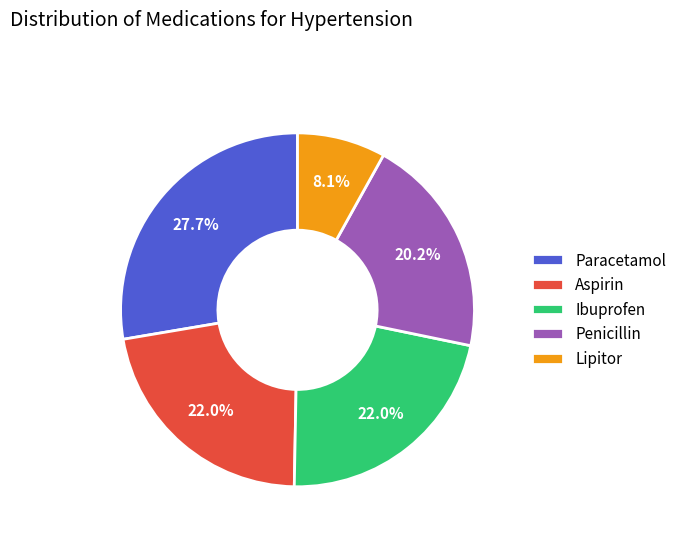

Between Lipitor and Penicillin, which is larger?

Penicillin